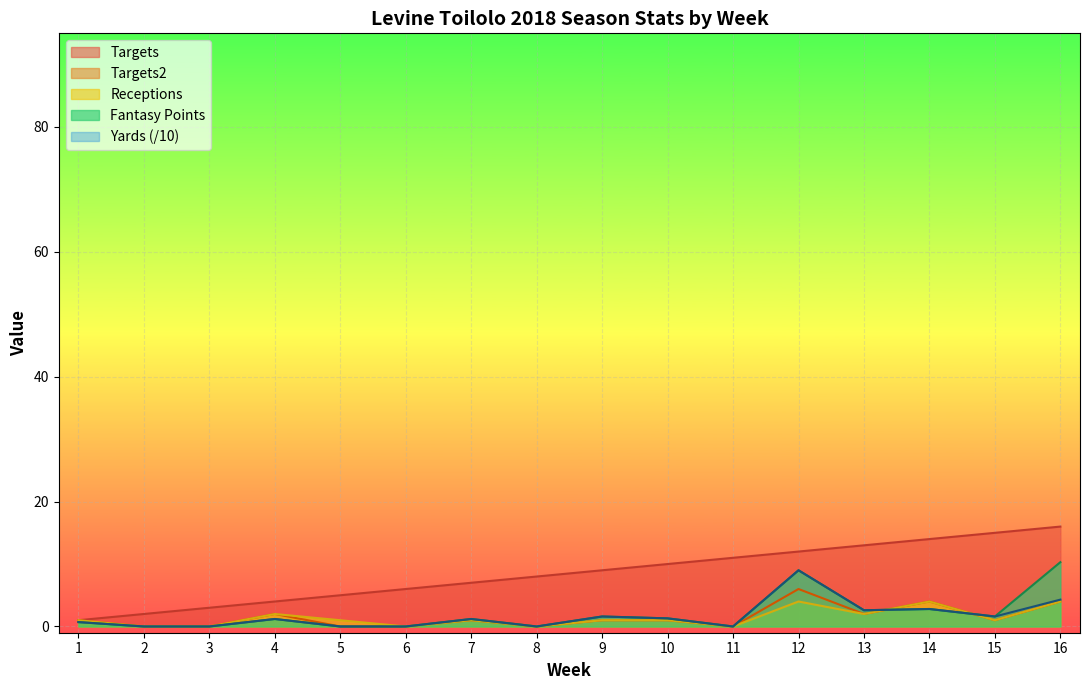

Between 12 and 16, which series saw the biggest shift?

Yards